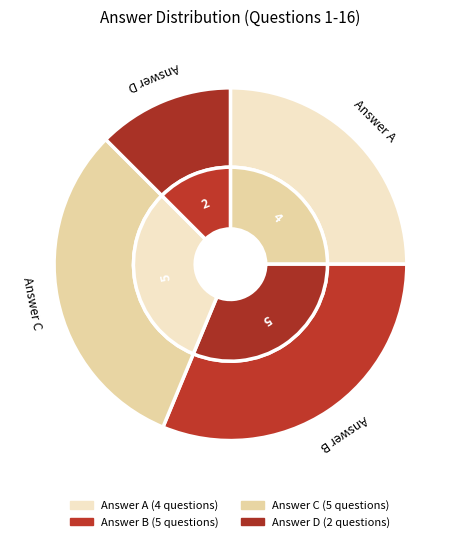

To the nearest percent, what portion does C represent?

31%